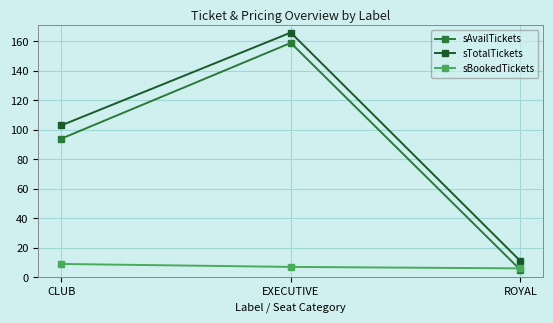

What is the total value across all series at CLUB?

206